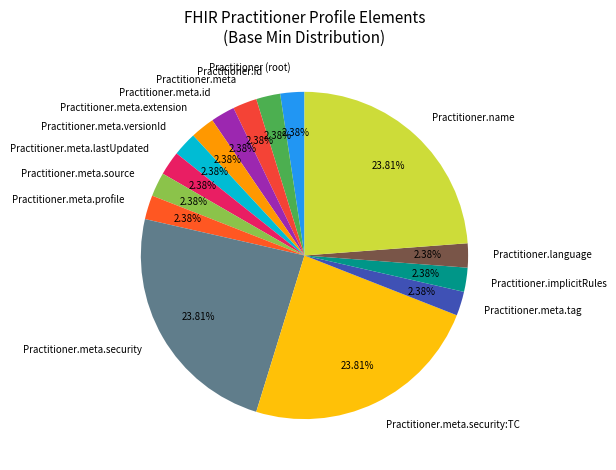

Approximately how many times larger is the value at Practitioner.meta.source compared to Practitioner.meta.extension?

1.0